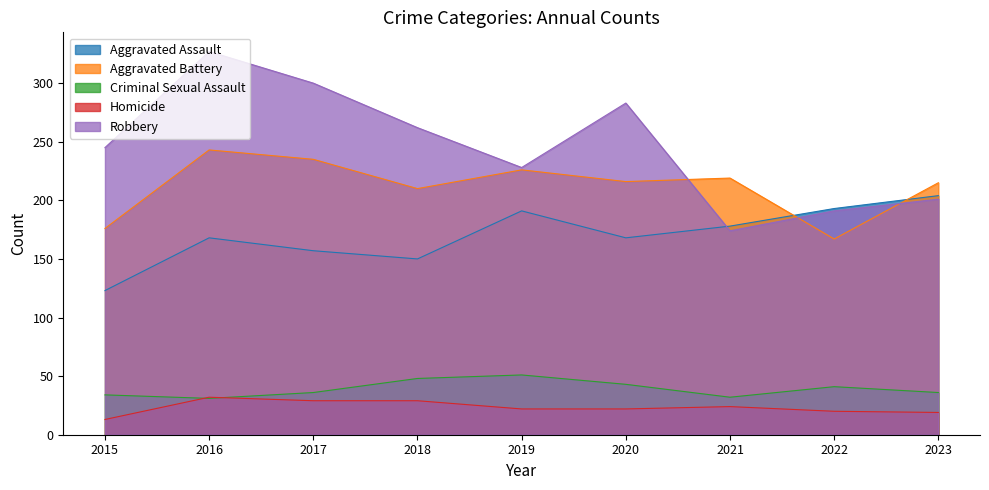

What is the value of the Criminal Sexual Assault point at the 2nd from the left?

31